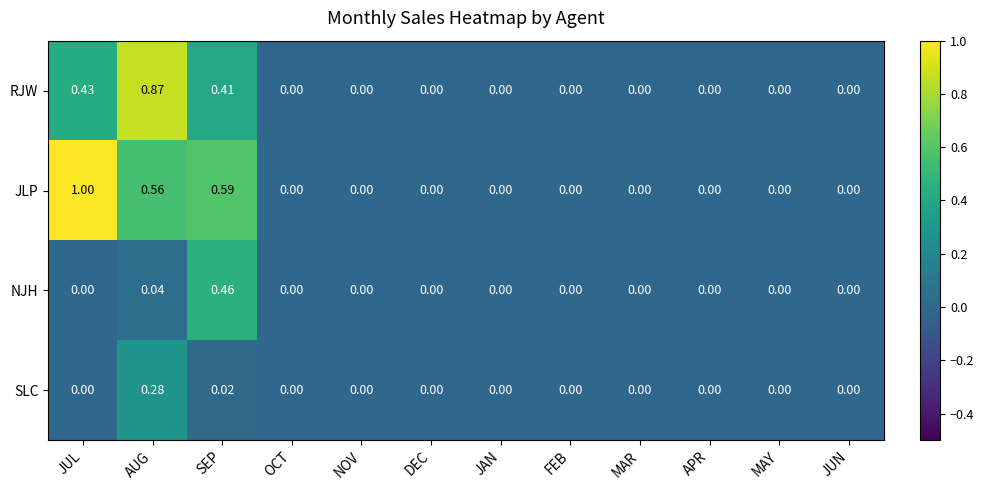

At which label does SLC reach its peak?

AUG